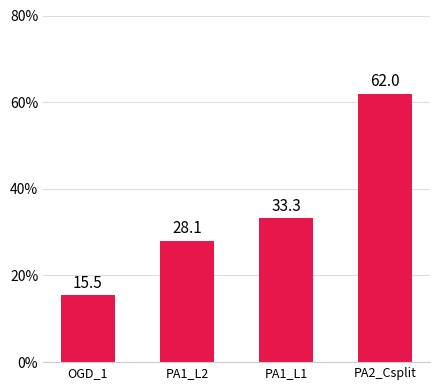

Reading left to right, extract all data points from this chart.

15.5	28.1	33.3	62.0